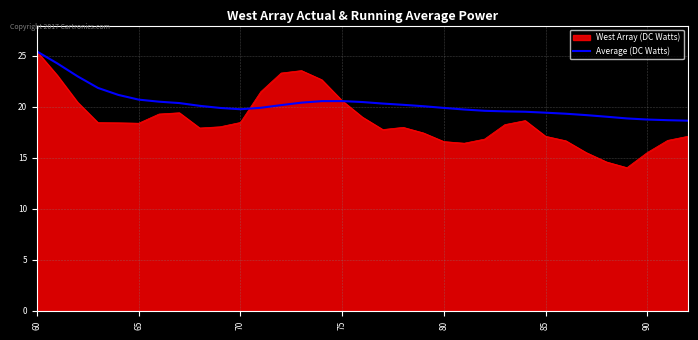

Which series has the largest range (max minus min)?

West Array (DC Watts)